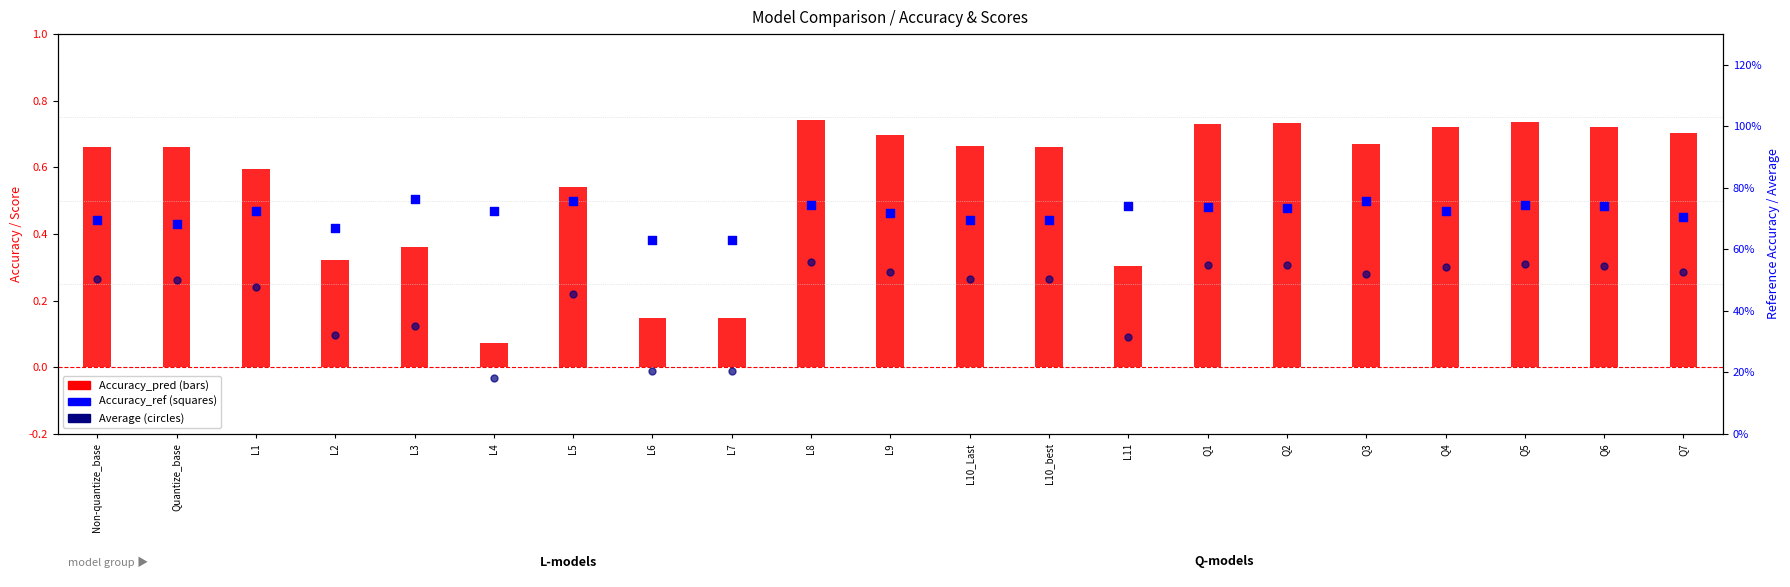

What are all the series names shown in the legend?

Accuracy_pred, Accuracy_ref, Average